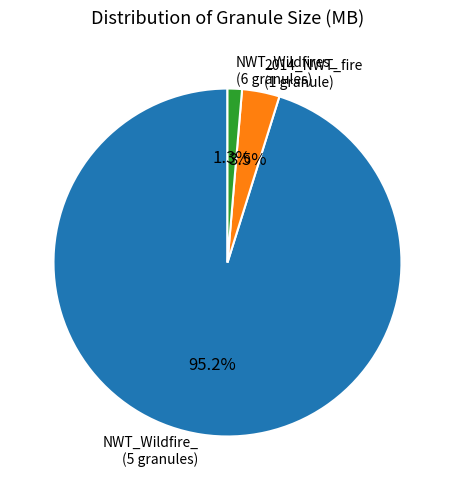

Which has a higher value, 2014_NWT_fire (1 granule) or NWT_Wildfire_ (5 granules)?

NWT_Wildfire_ (5 granules)